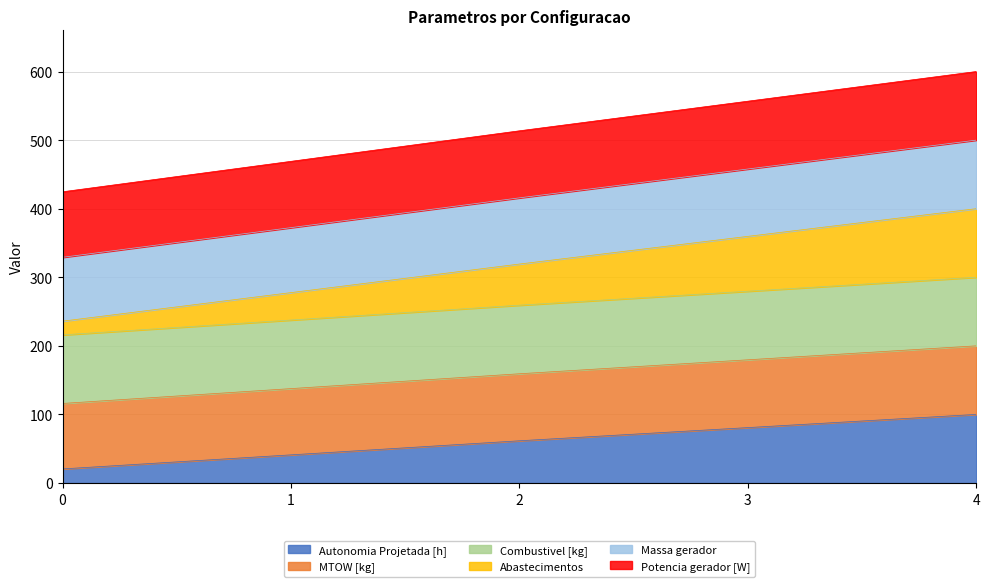

True or false: Potencia gerador [W] and Abastecimentos cross at least once.

False